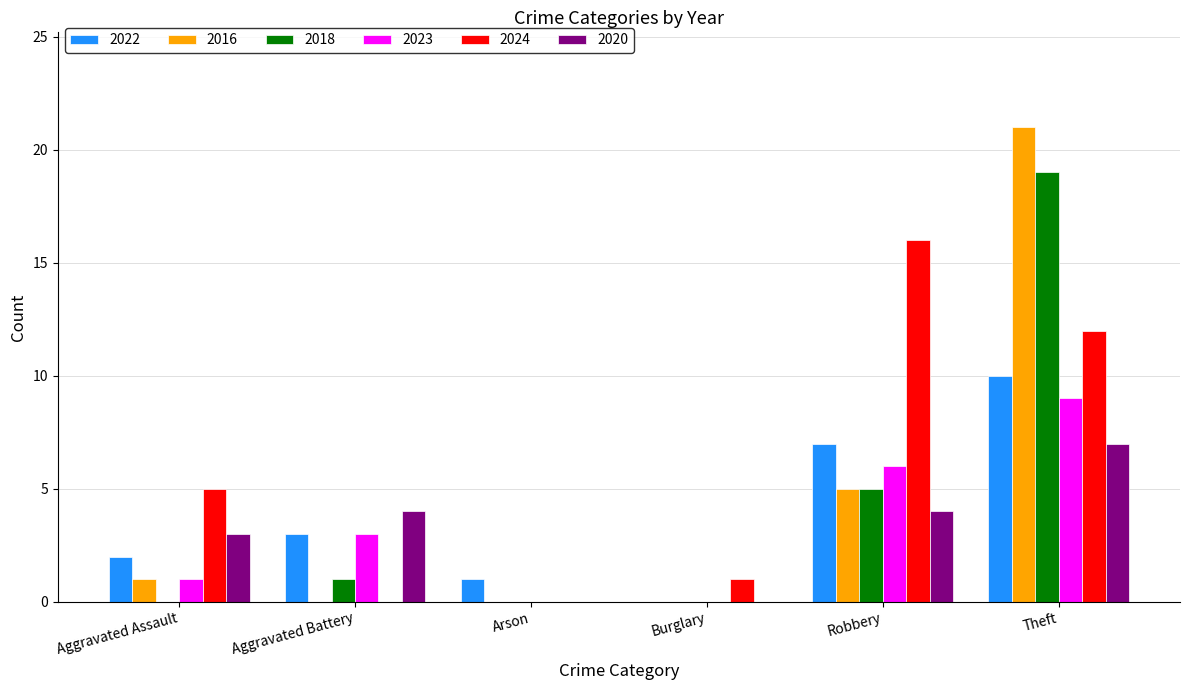

Where is 2016 nearest to the value 10?

Robbery